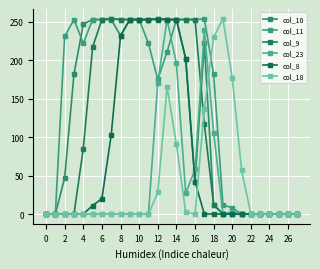

At which label is col_11 closest to 127?

12